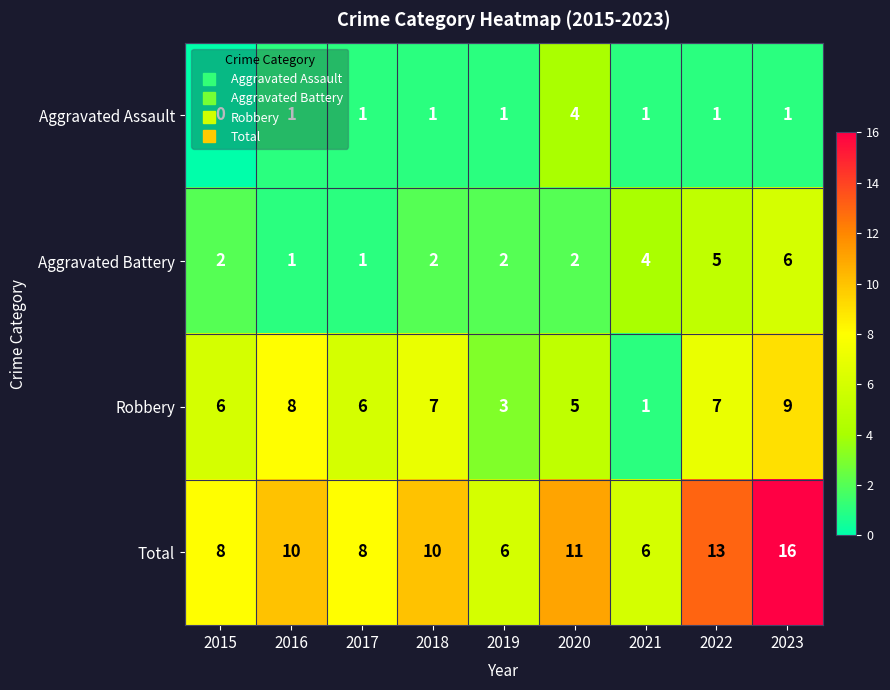

At 2019, list the series in order from smallest to largest.

Aggravated Assault, Aggravated Battery, Robbery, Total